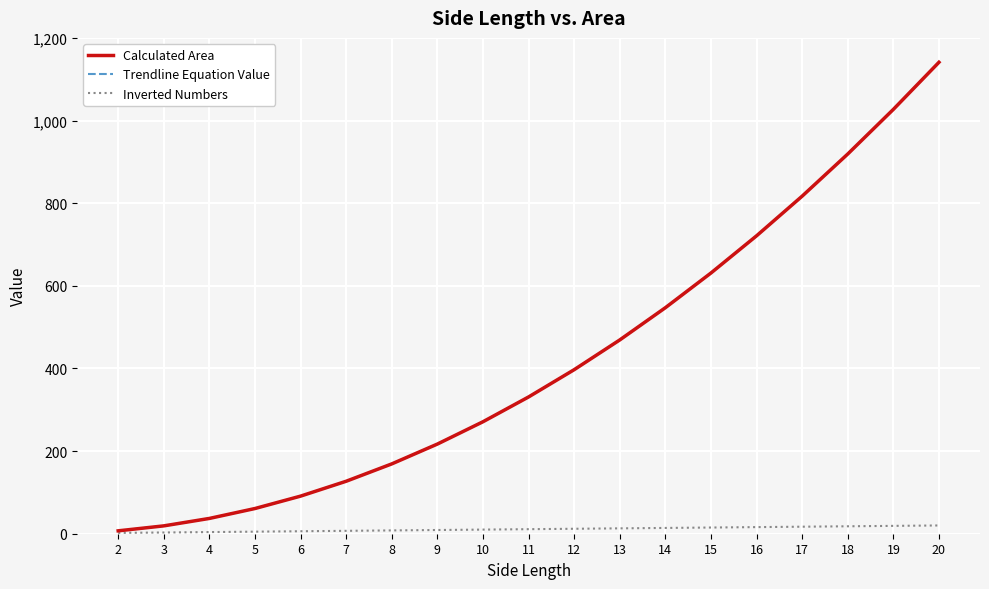

What is the minimum value for Calculated Area?

7